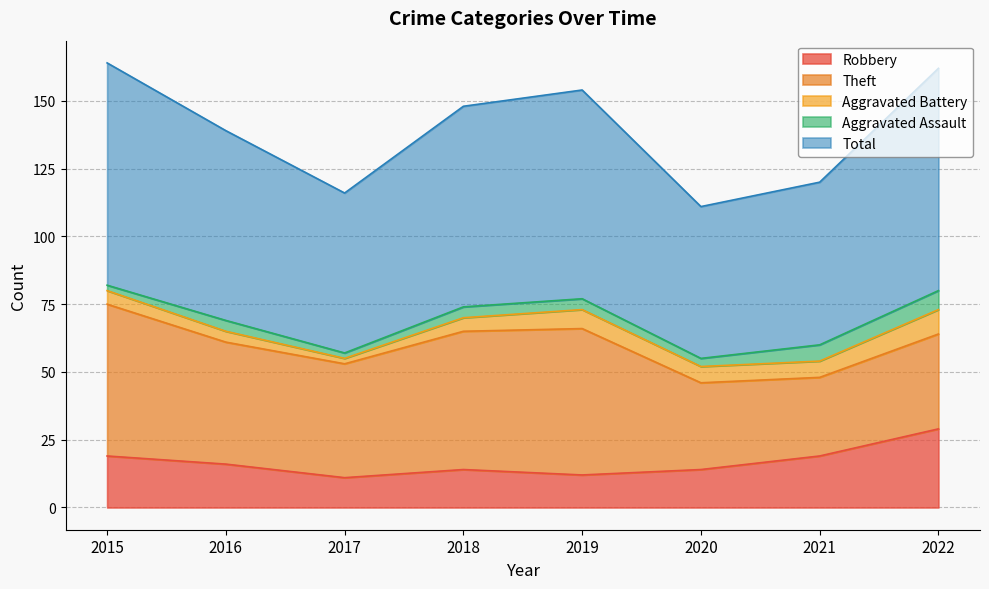

What is the spread (max minus min) of values at 2017?

57